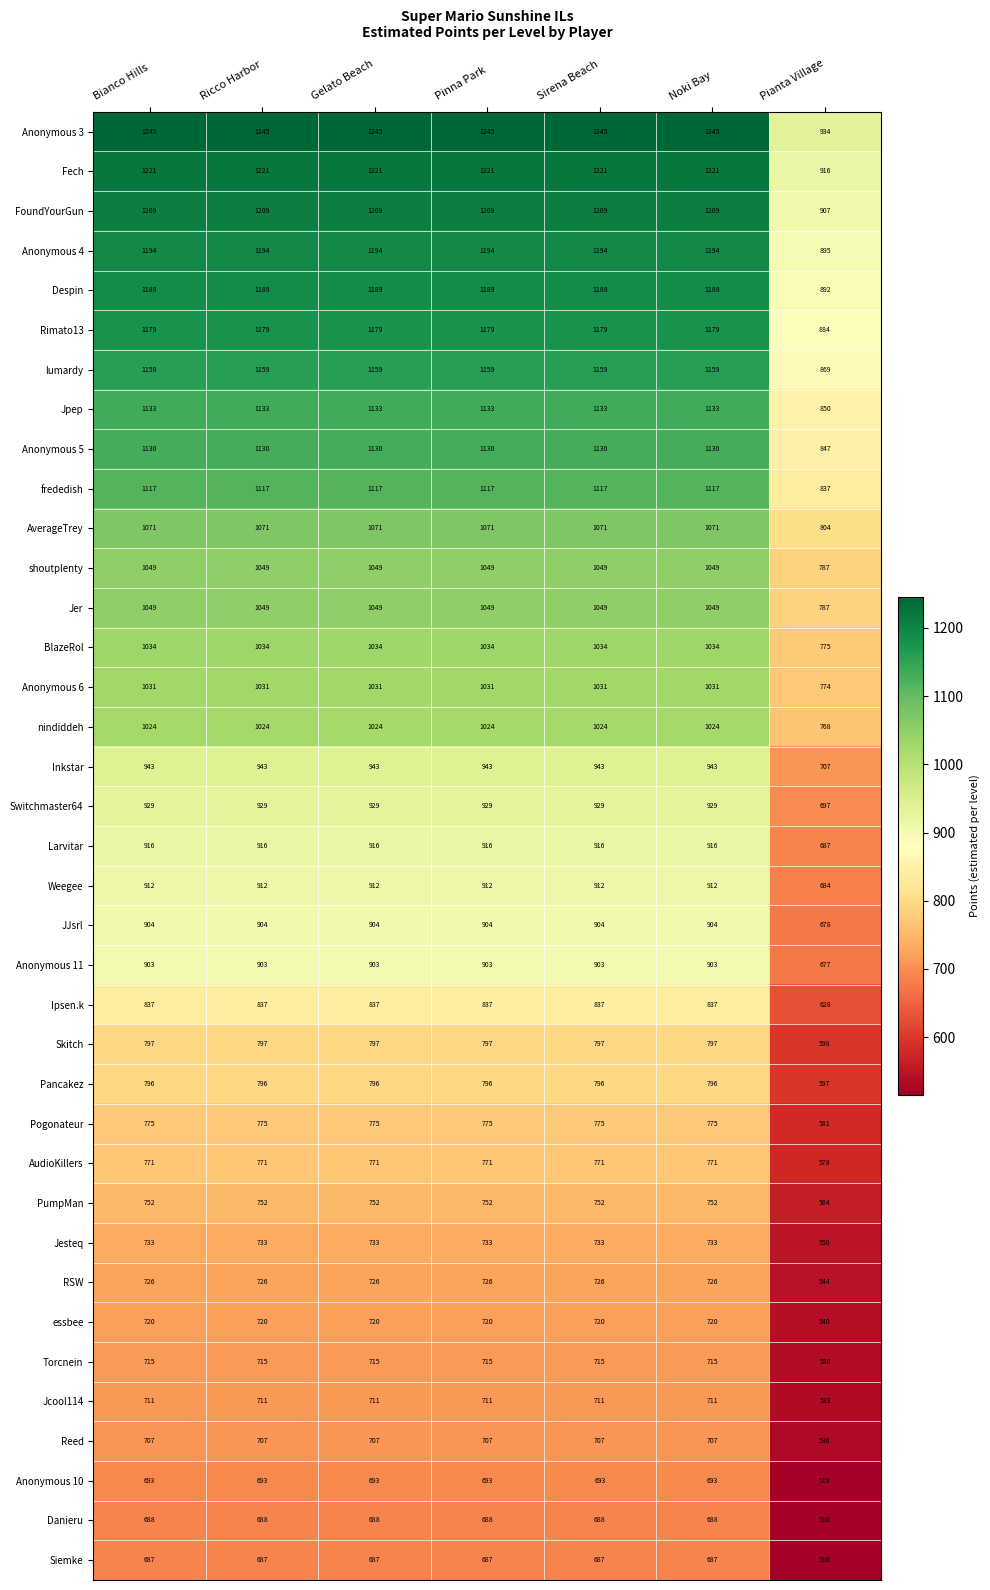

What is the spread (max minus min) of values at Noki Bay?

558